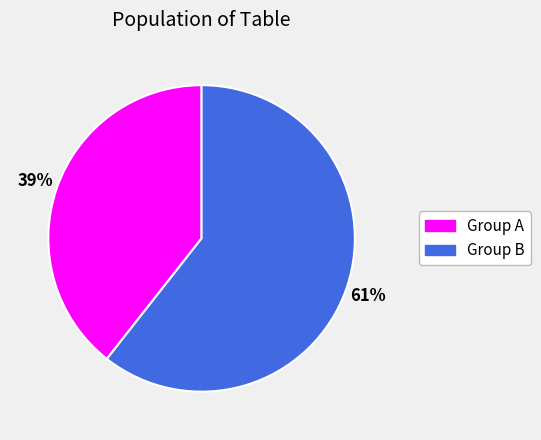

Between Group B and Group A, which is larger?

Group B